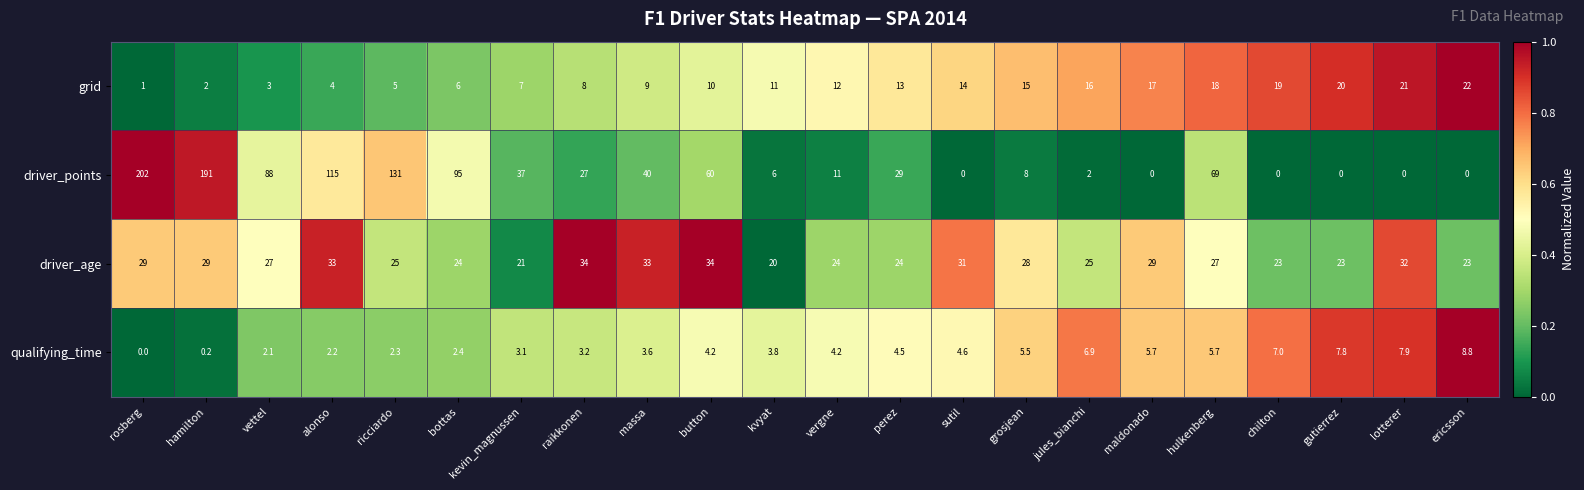

What is the average value of the driver_age series?

27.2